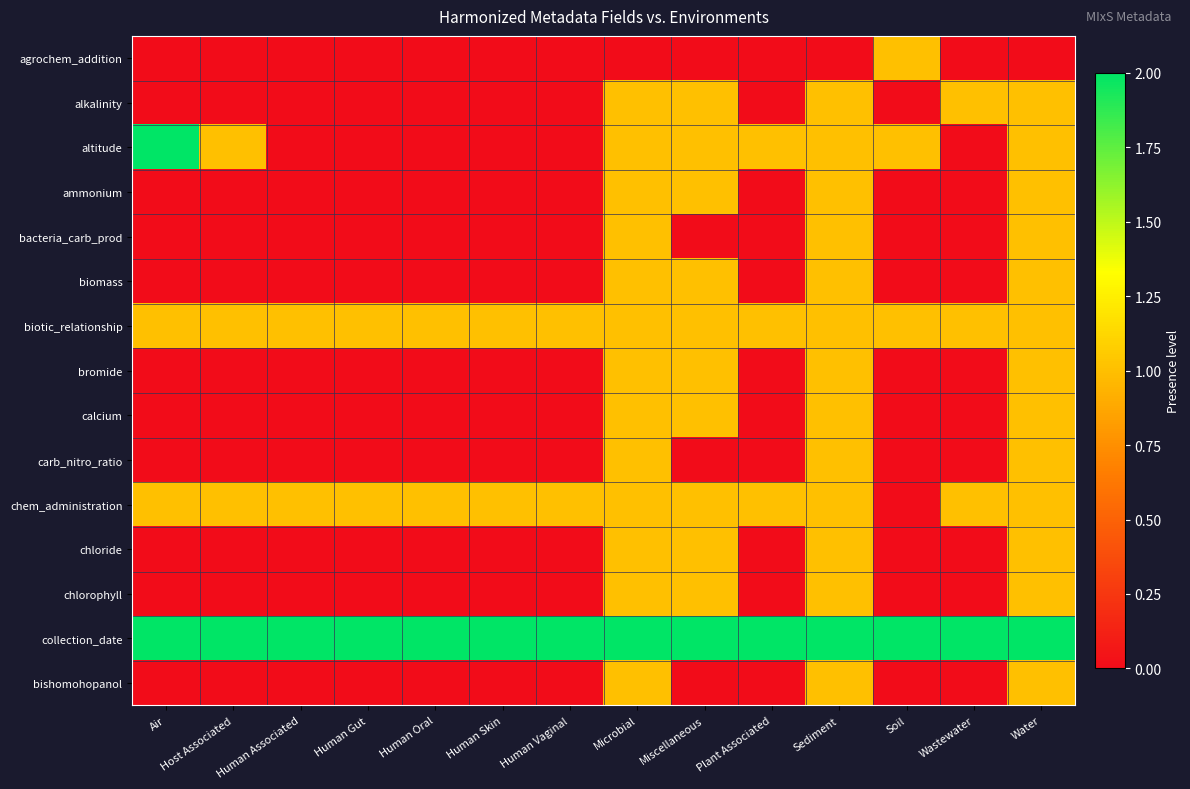

Rank the series by their maximum value, from highest to lowest.

altitude, collection_date, agrochem_addition, alkalinity, ammonium, bacteria_carb_prod, biomass, biotic_relationship, bromide, calcium, carb_nitro_ratio, chem_administration, chloride, chlorophyll, bishomohopanol